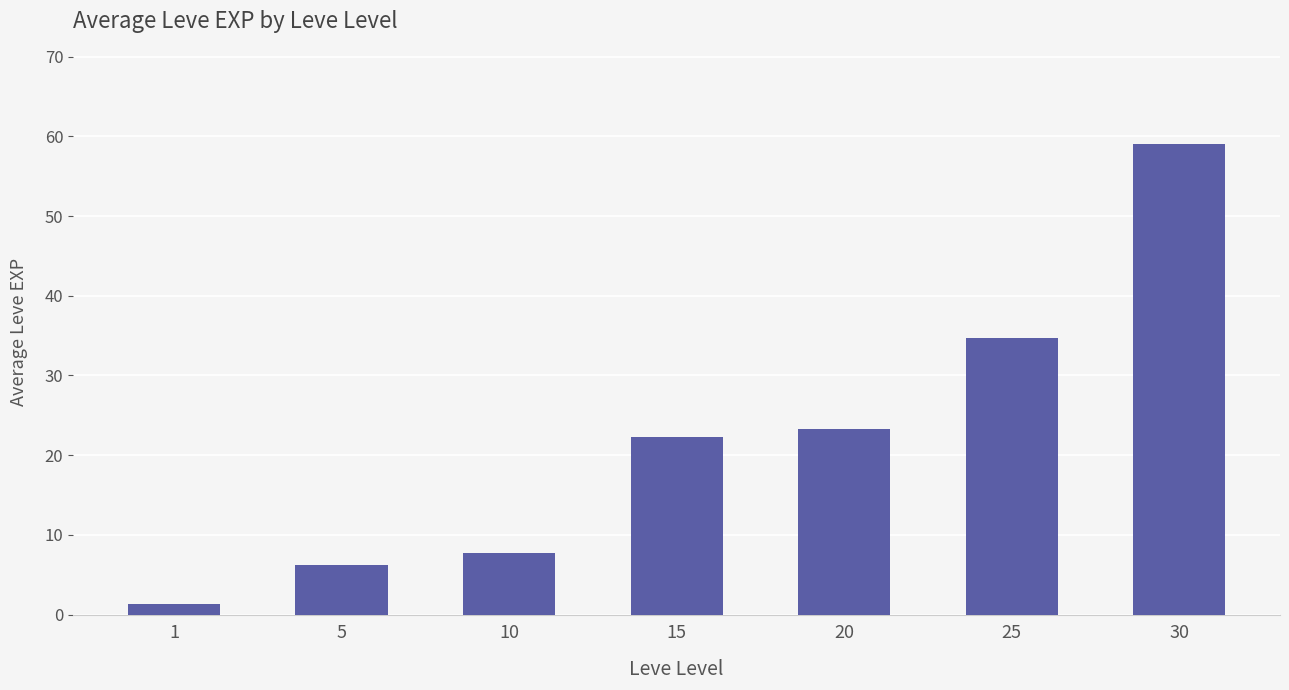

How many categories are shown in the chart?

7